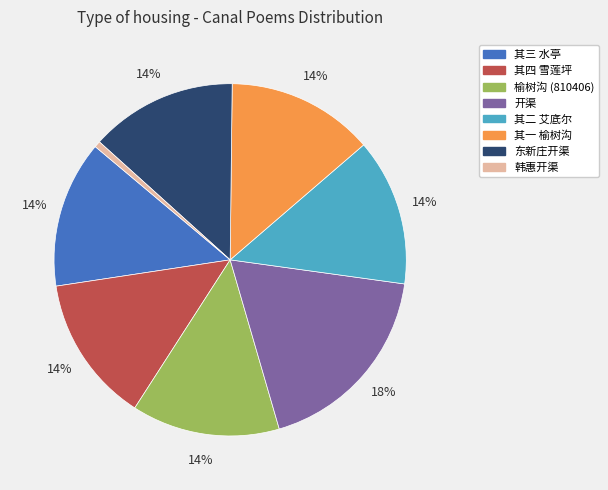

To the nearest percent, what is the average slice percentage?

12%